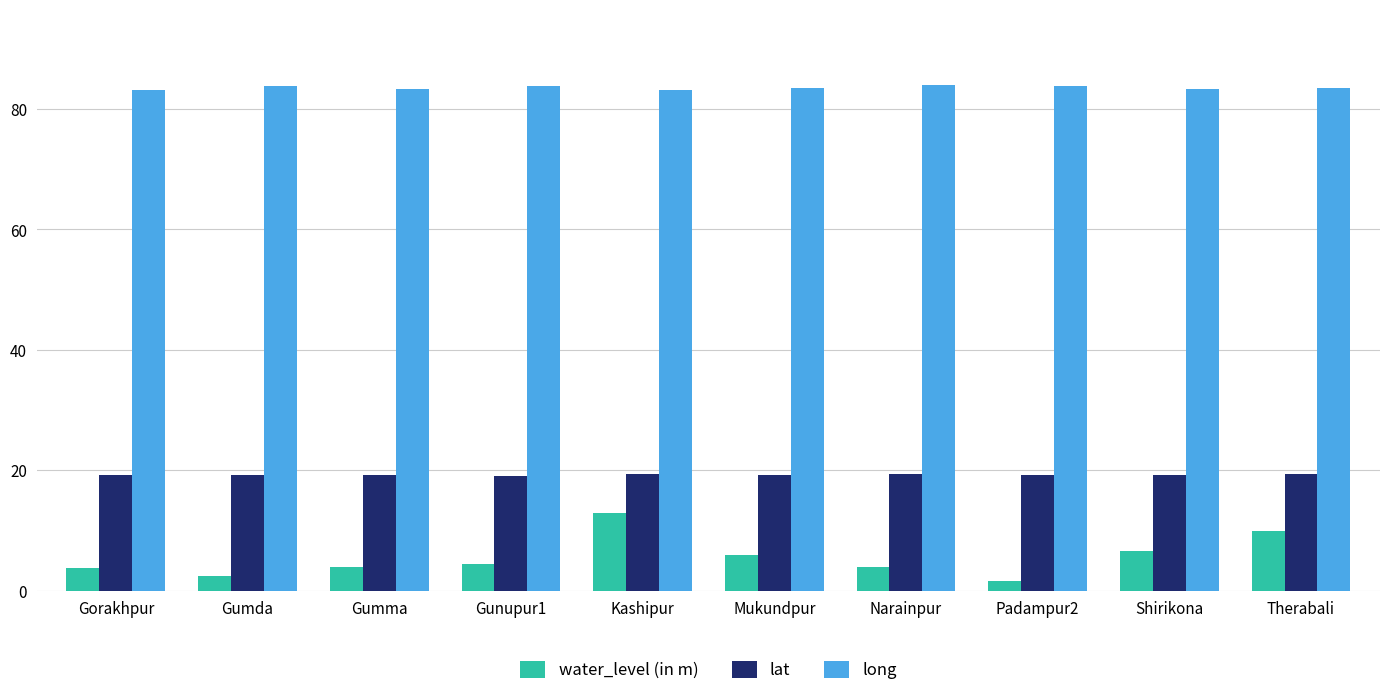

What is the label of the 1st bar from the right?

Therabali